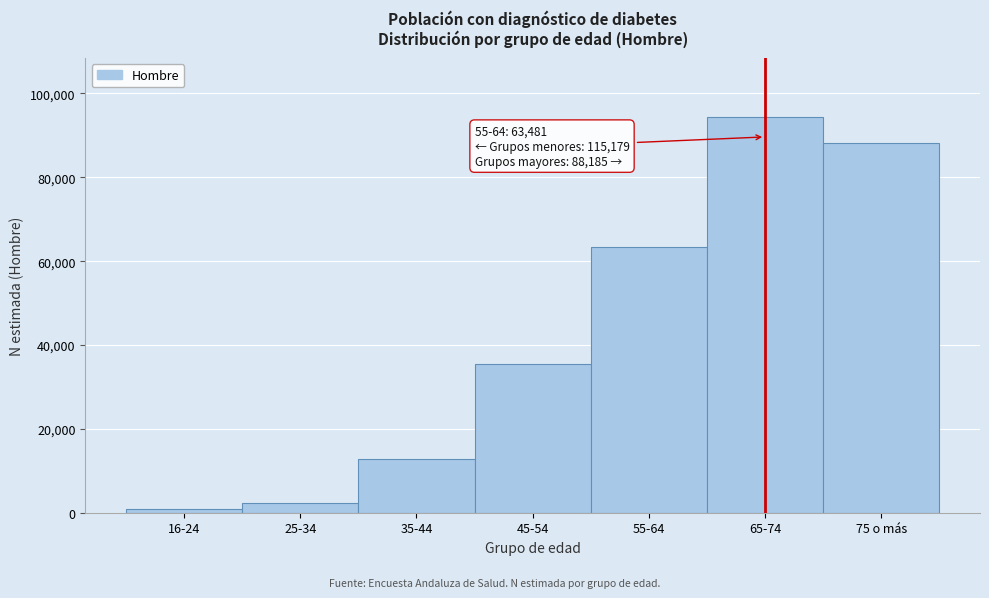

Reading left to right, what are all the values shown in this chart?

932	2332	12858	35576	63481	94352	88185